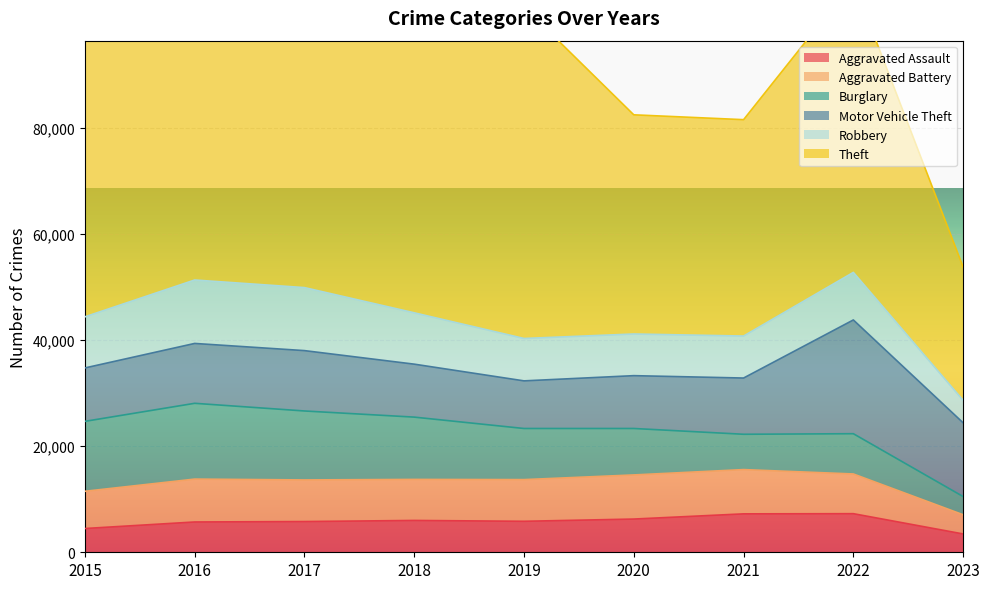

Which series changed the most between 2015 and 2023?

Theft